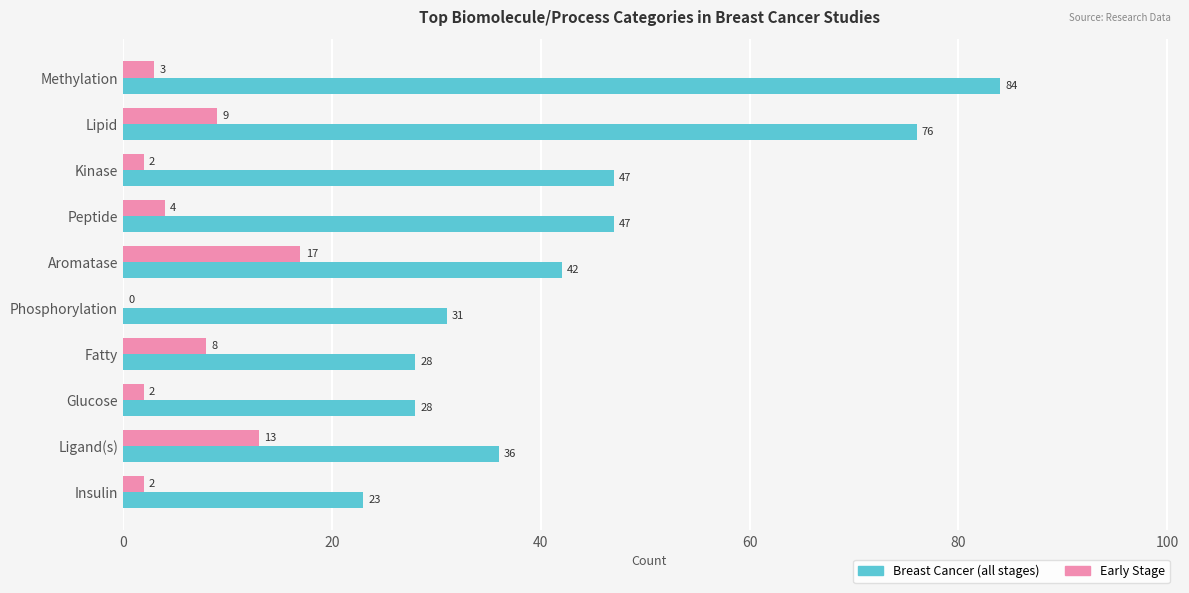

Which series has the largest total across all categories?

Breast Cancer (all stages)